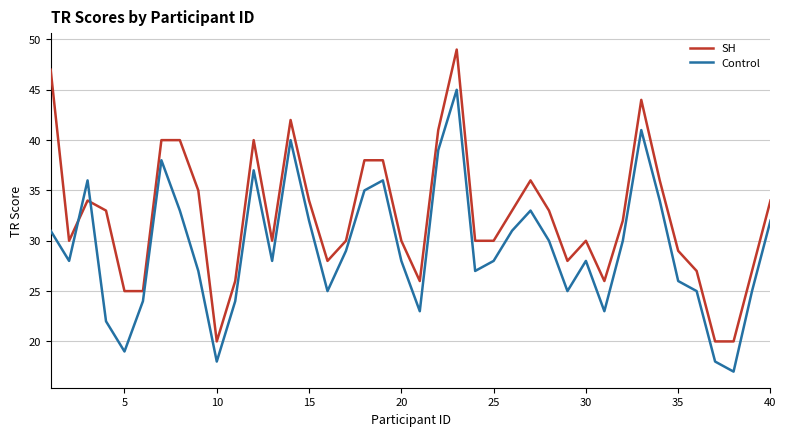

How many times do SH and Control cross each other?

2